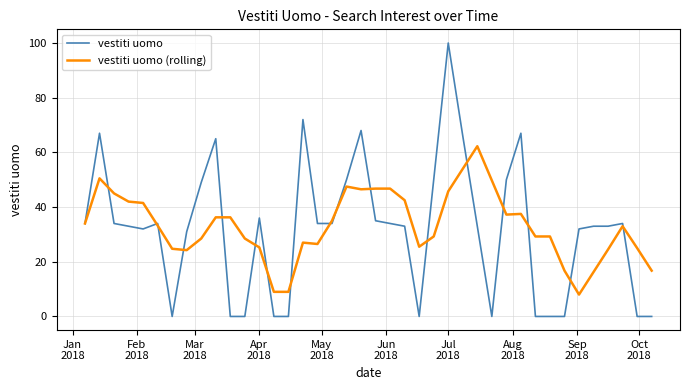

Which series has the largest total across all categories?

vestiti uomo (rolling)